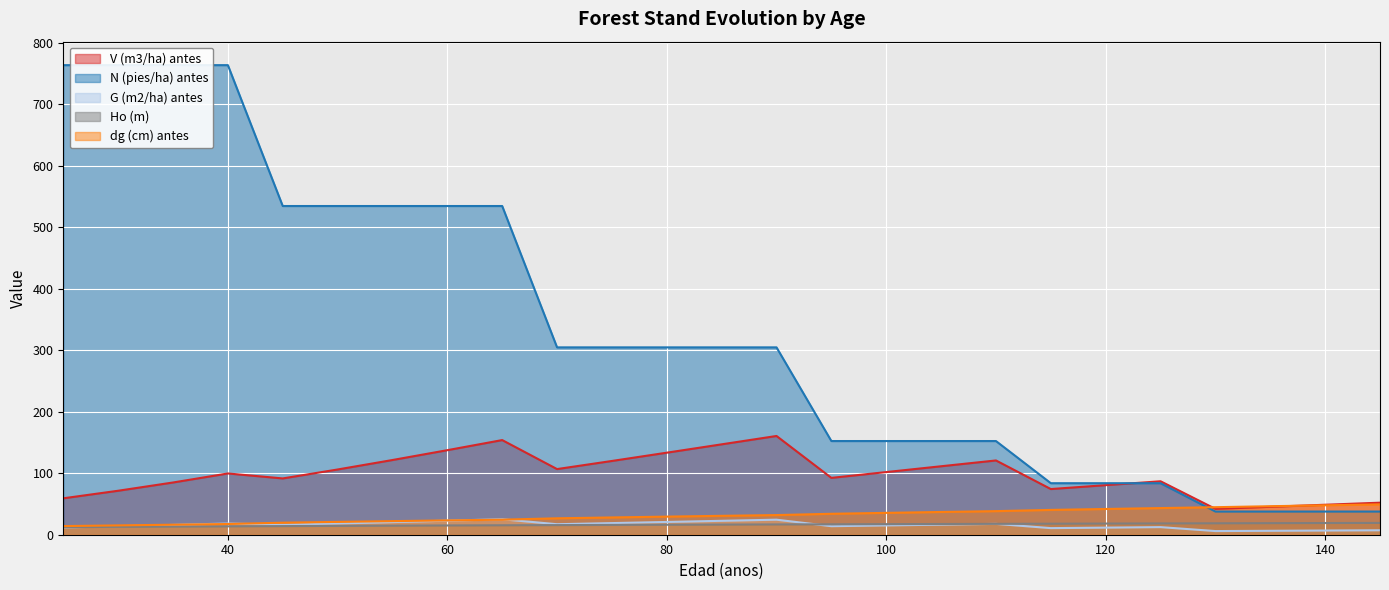

At which label does G (m2/ha) antes first exceed 16?

40